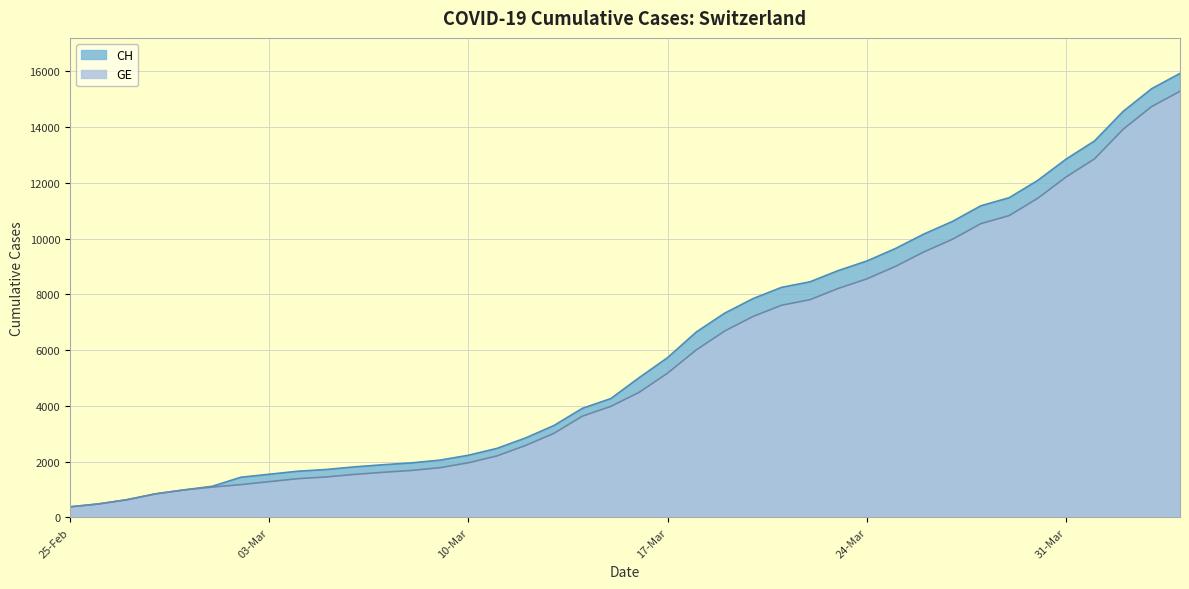

The GE series shows 1384 at 2020-03-04. True or false?

True